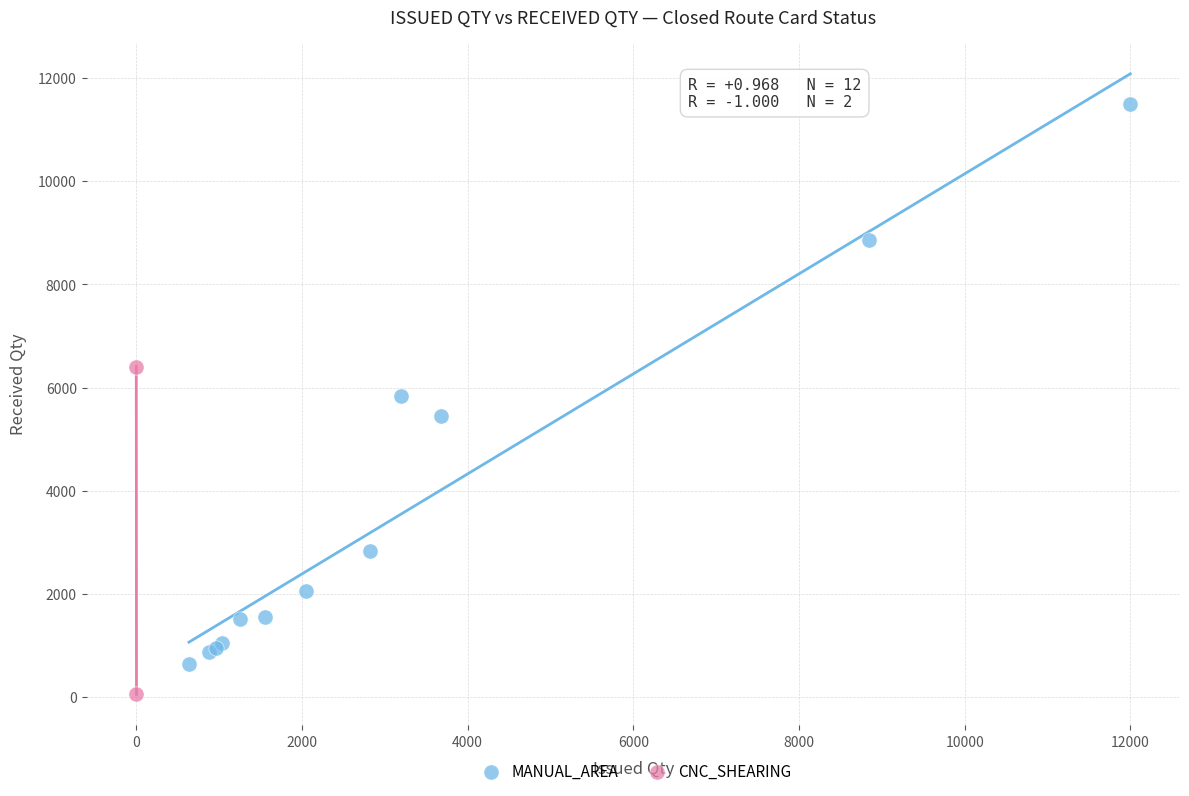

What are all the series names shown in the legend?

MANUAL_AREA, CNC_SHEARING